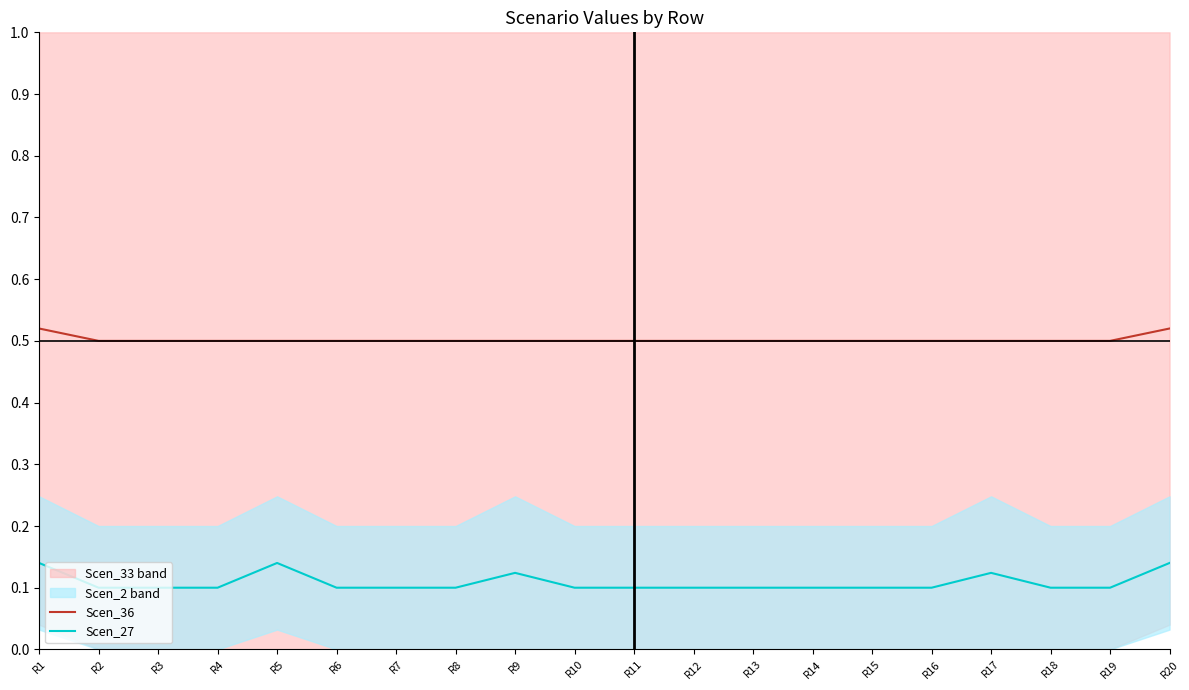

True or false: Scen_27 and Scen_36 cross at least once.

False